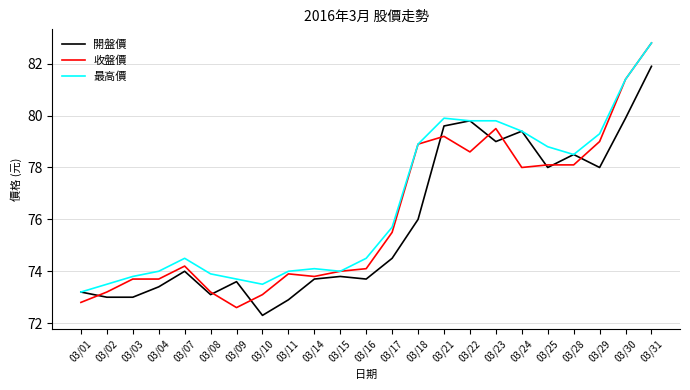

Is the value of 最高價 at 03/22 greater than the value of 開盤價 at 03/11?

Yes